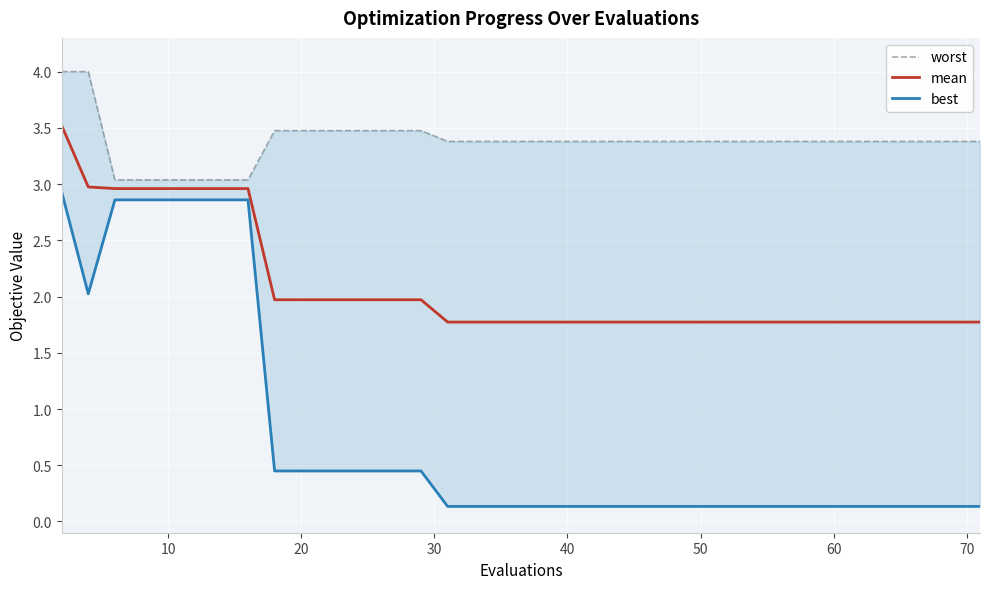

True or false: best has more than 1 points higher than both neighbors.

False